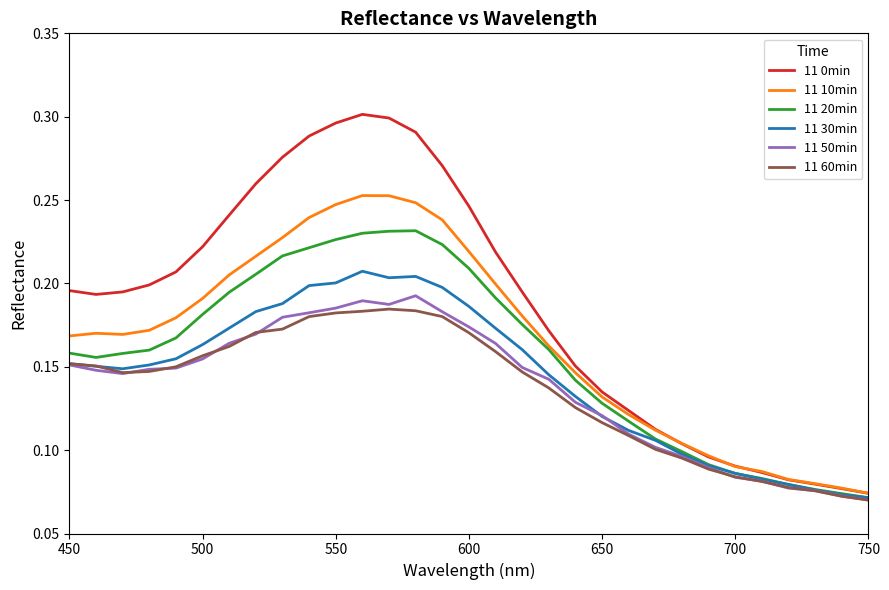

Which series has the largest range (max minus min)?

11 0min